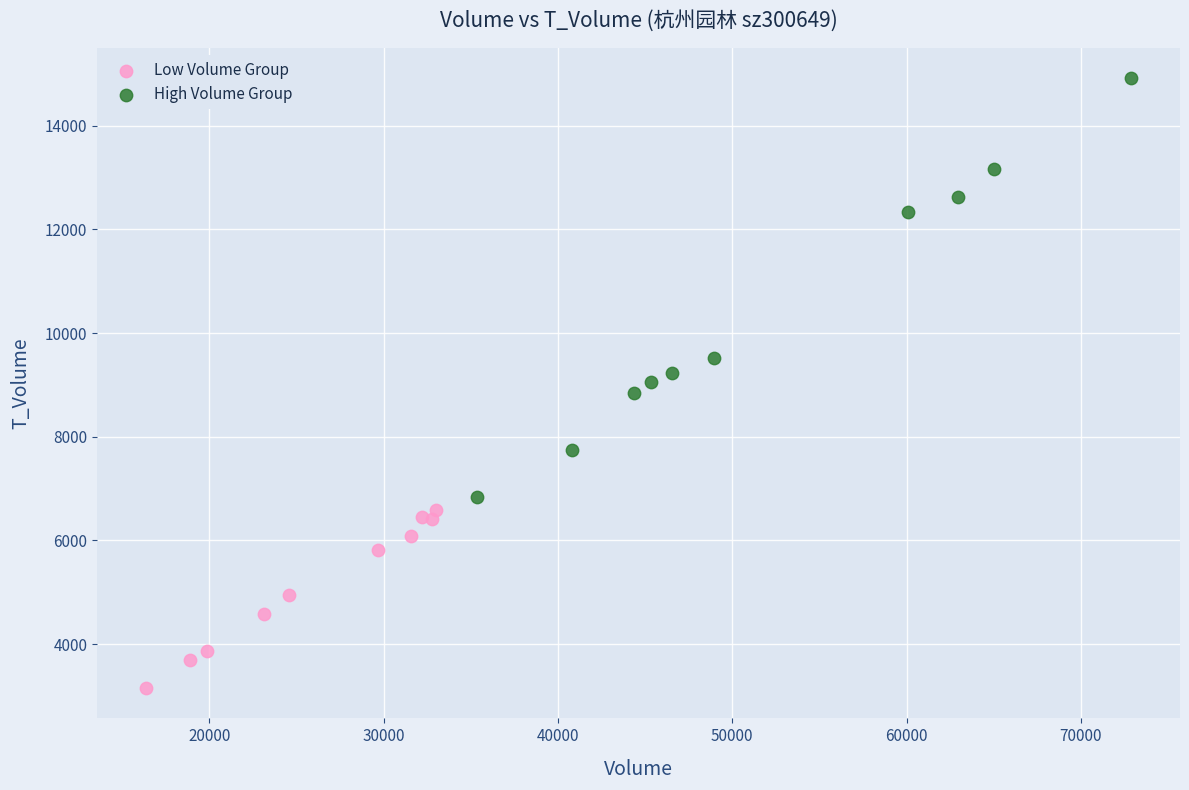

What are all the series names shown in the legend?

Low Volume Group, High Volume Group